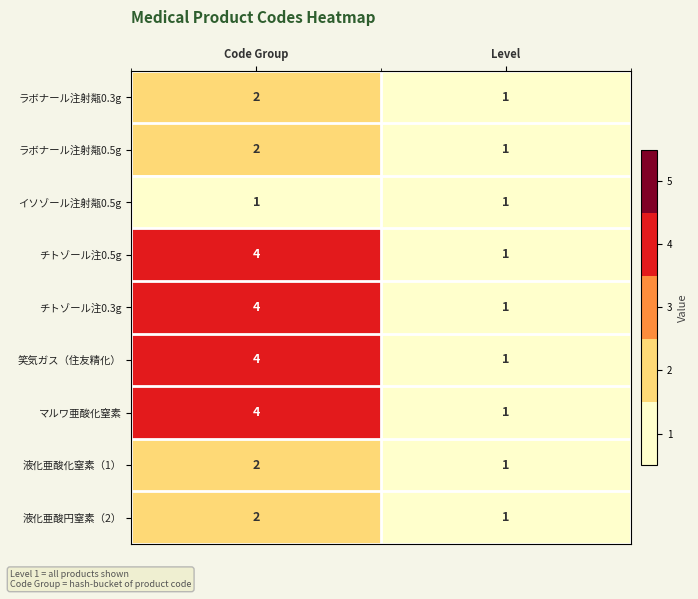

What is the difference between the チトゾール注0.5g values at Code Group and Level?

3